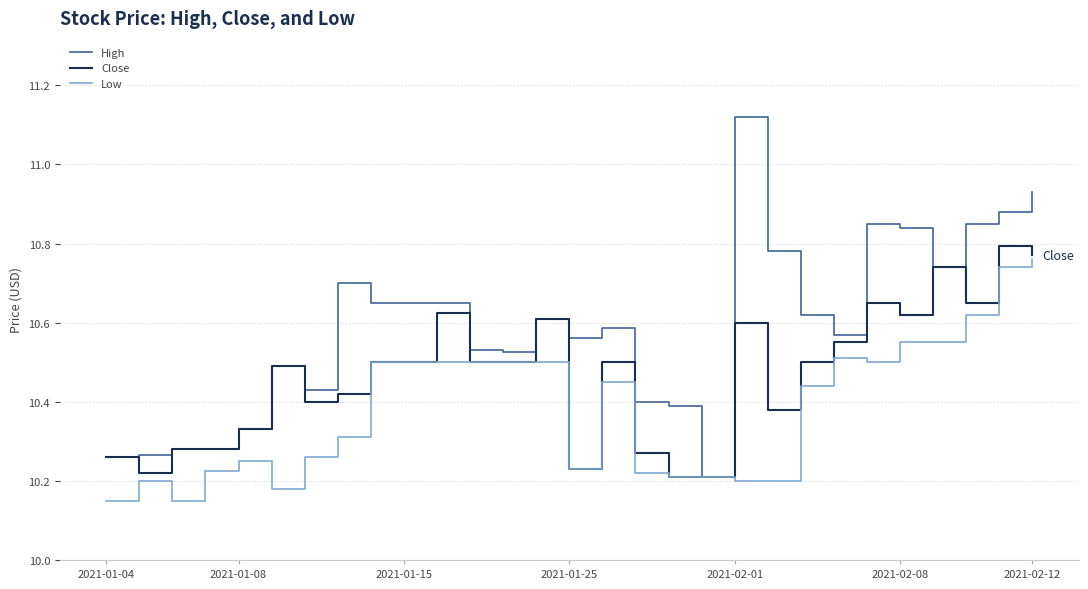

Which series has the largest total across all categories?

High